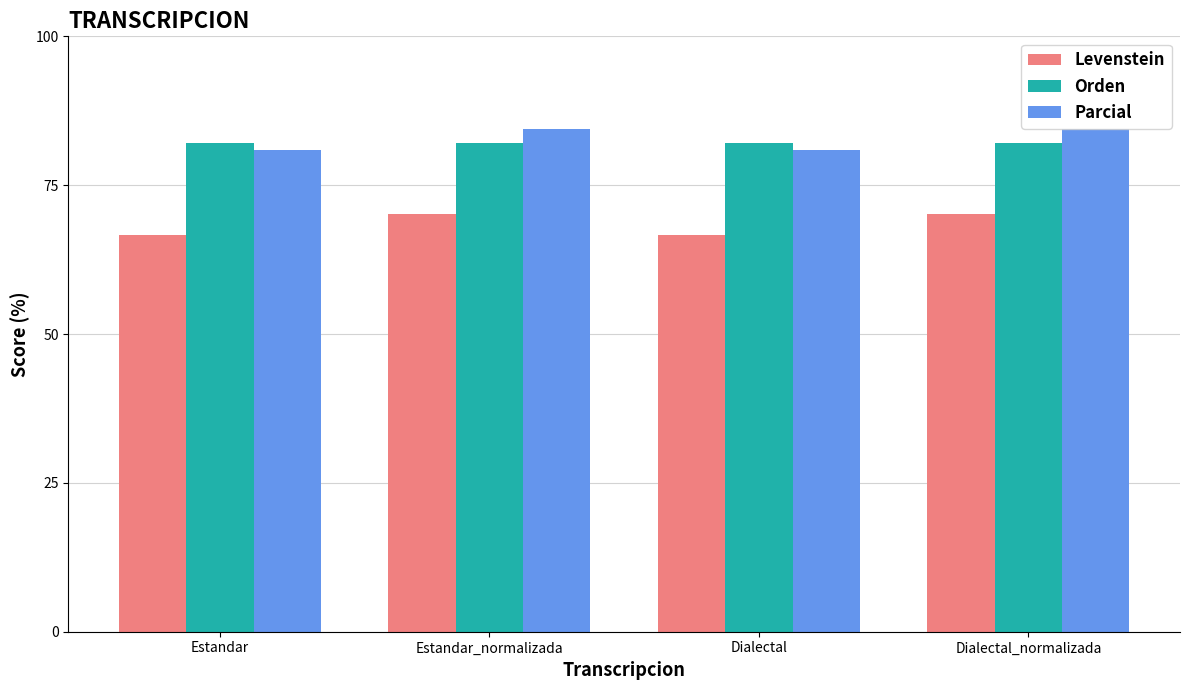

What is the total value across all series at Estandar?

229.6